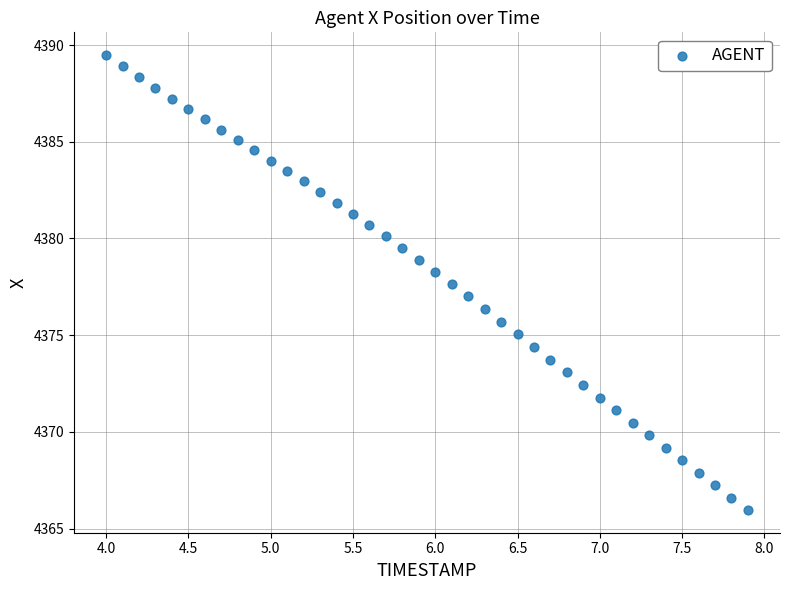

What is the range of Y values (max minus min)?

23.5